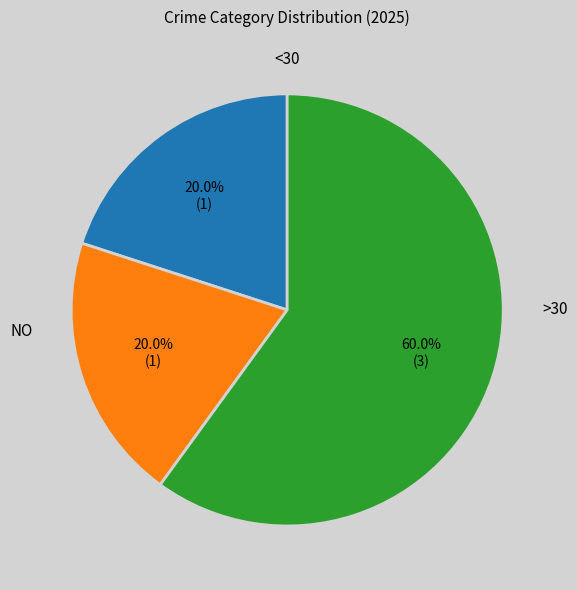

Is there a majority slice in this chart?

Yes